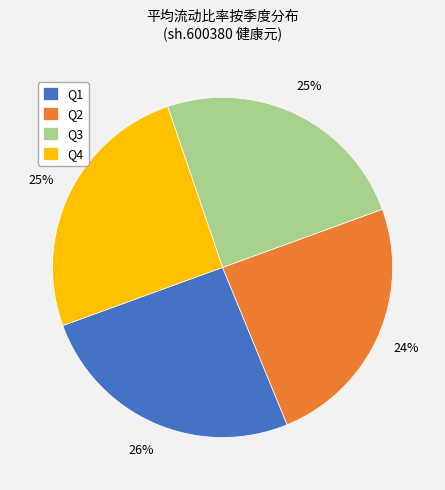

Between Q4 and Q2, which is larger?

Q4